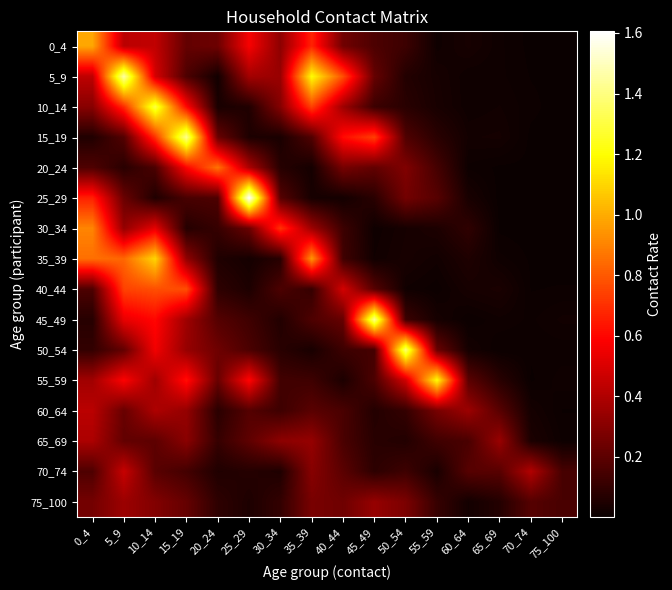

At how many categories does at least one series exceed 0?

16